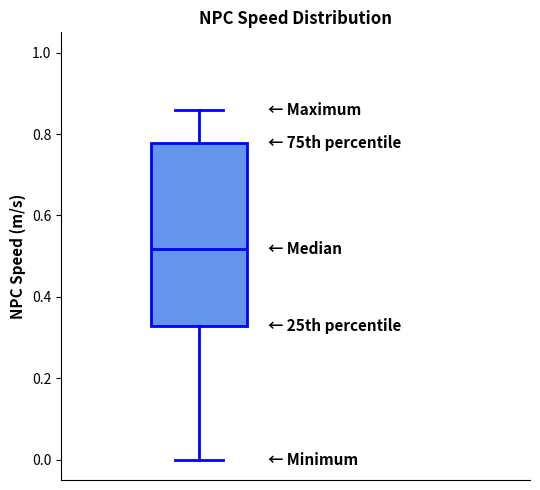

Transcribe this box plot: give where the median line is, the range the box spans, and where the two whiskers end, as read against the y-axis. The values are not printed on the chart, so give them approximately, as read against the axis.

median 0.52, box 0.32 to 0.78, whiskers 0.00 to 0.86